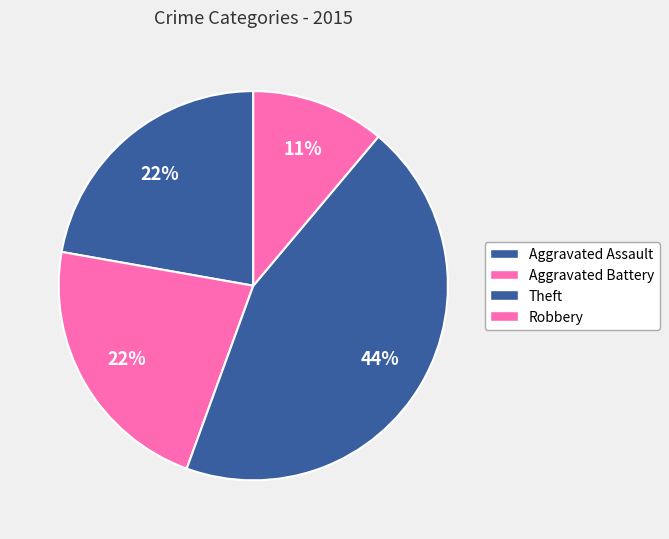

How many slices are in this pie chart?

4